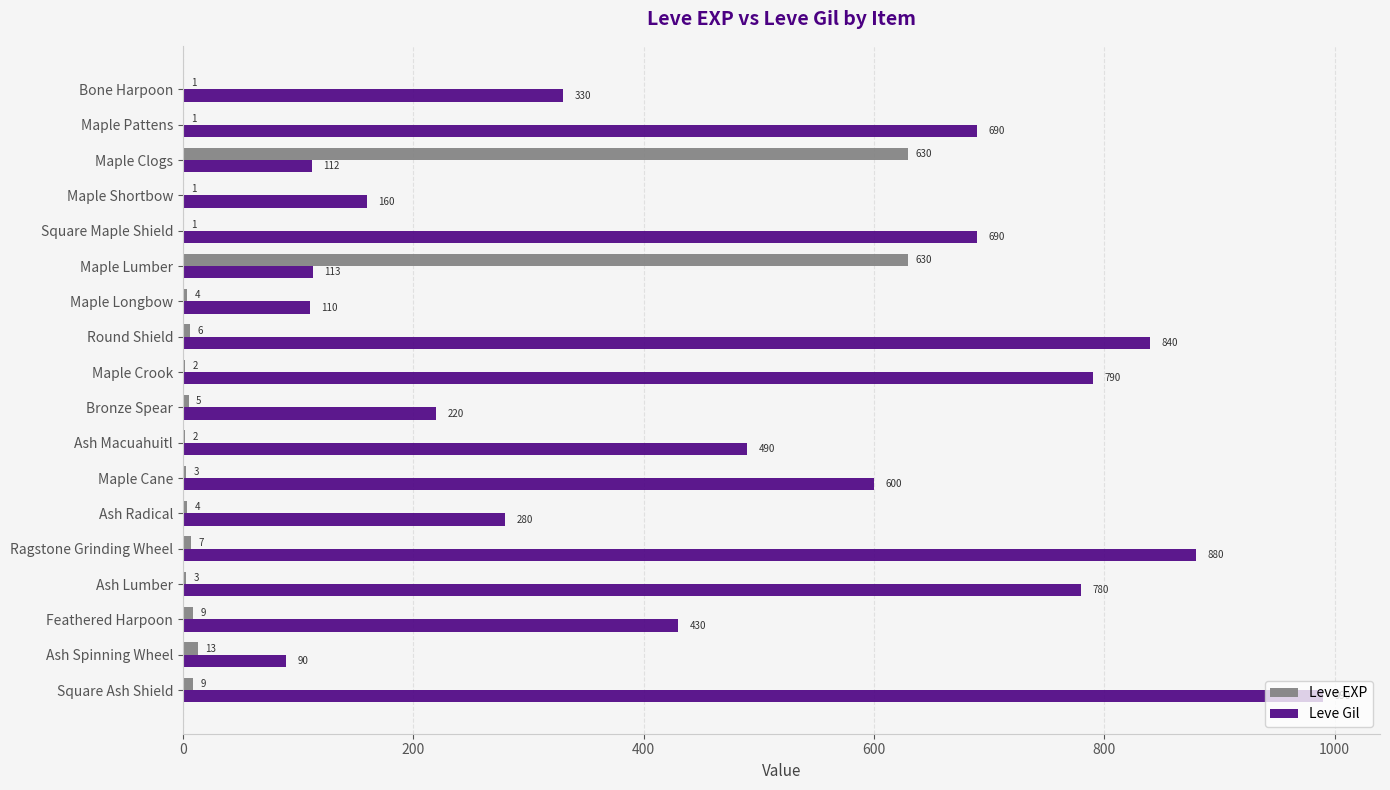

At which category is the sum across all series the highest?

Square Ash Shield